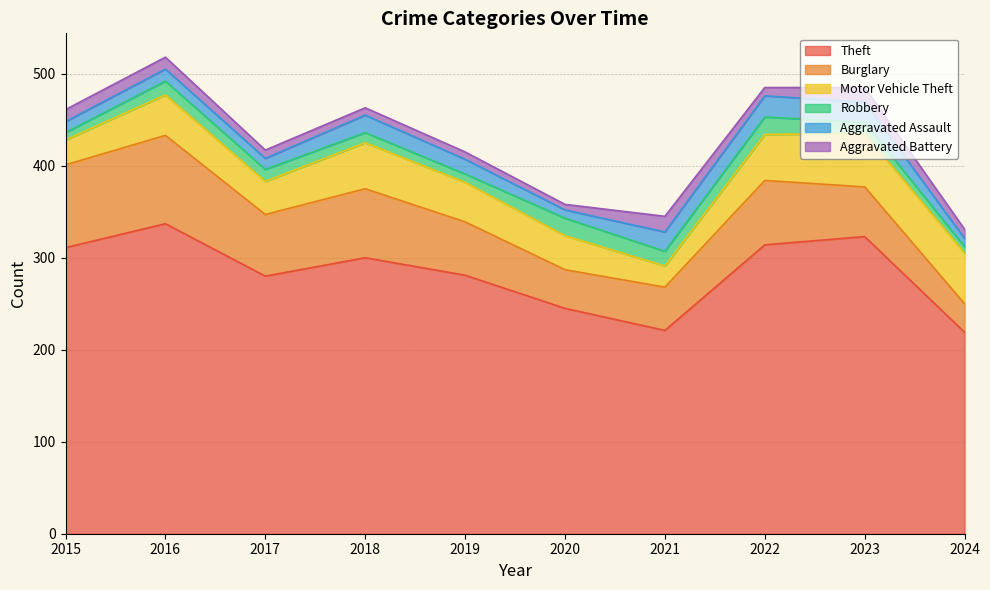

True or false: Theft and Motor Vehicle Theft cross at least once.

False